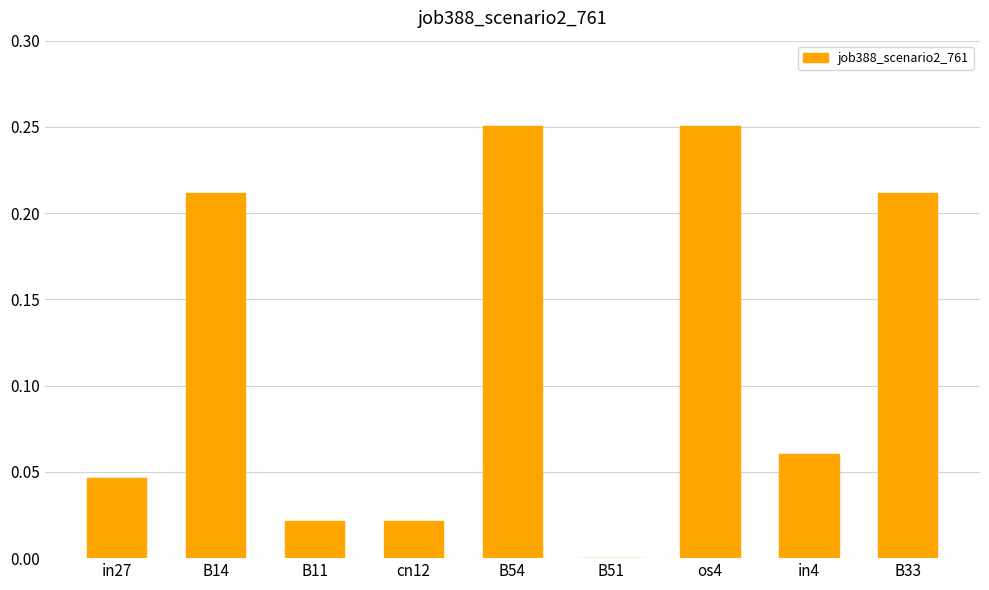

What is the sum of all values?

1.1